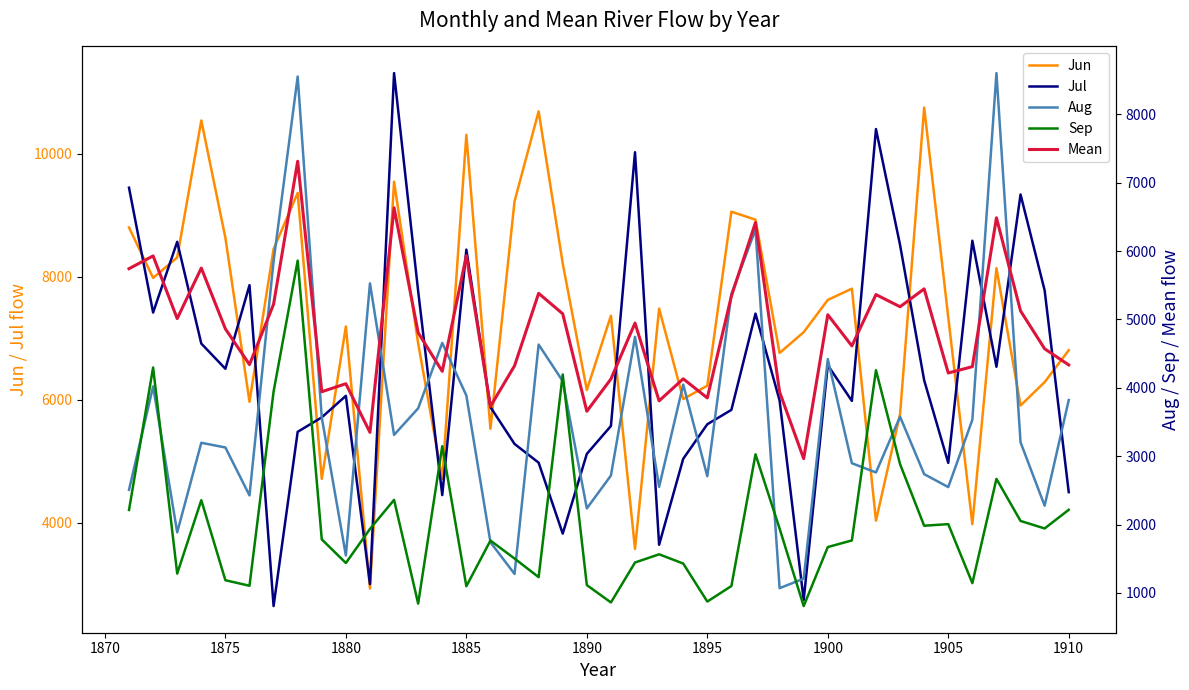

What is the highest value of the Jun series?

10751